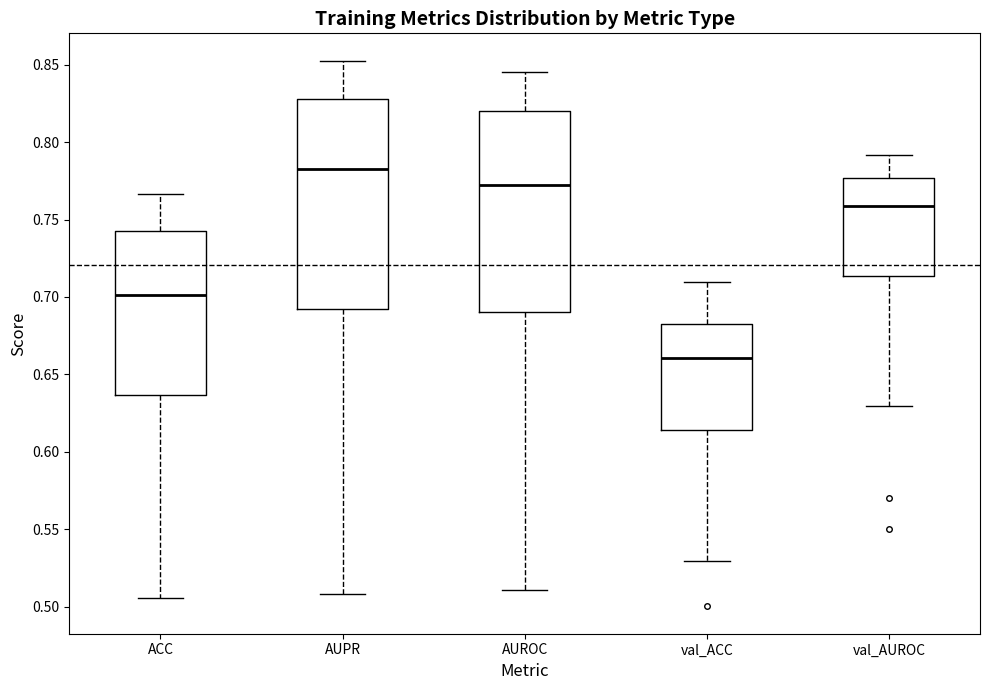

Reading left to right, transcribe this box plot: for each box, give where its median line is, the range the box spans, and where its two whiskers end, as read against the y-axis. The values are not printed on the chart, so give them approximately, as read against the axis.

ACC: median 0.700, box 0.635 to 0.740, whiskers 0.505 to 0.765
AUPR: median 0.780, box 0.690 to 0.830, whiskers 0.510 to 0.855
AUROC: median 0.770, box 0.690 to 0.820, whiskers 0.510 to 0.845
val_ACC: median 0.660, box 0.615 to 0.685, whiskers 0.530 to 0.710
val_AUROC: median 0.760, box 0.715 to 0.775, whiskers 0.630 to 0.790